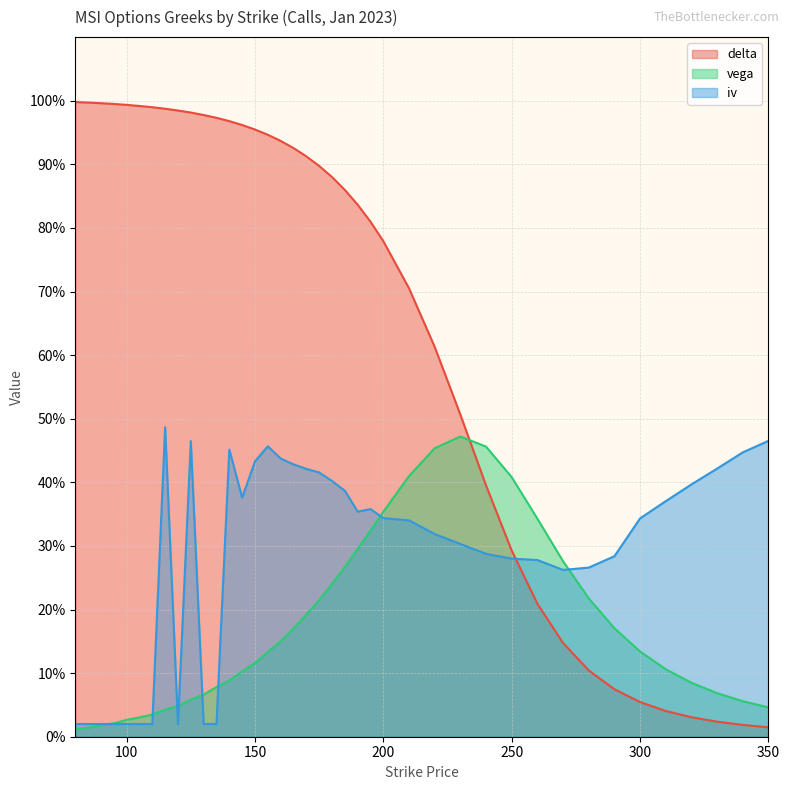

Which category has the highest value in the vega series?

230